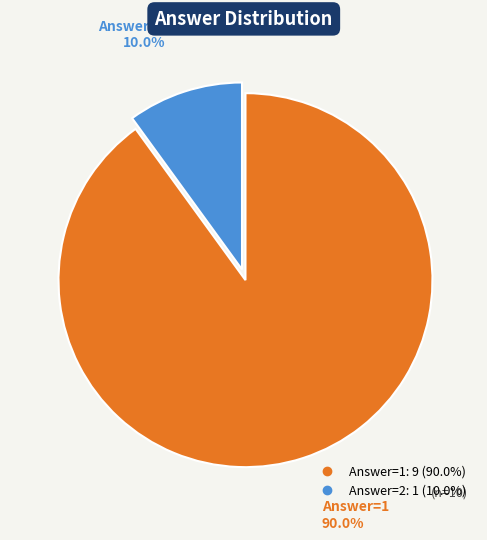

To the nearest percent, what is the average slice percentage?

50%